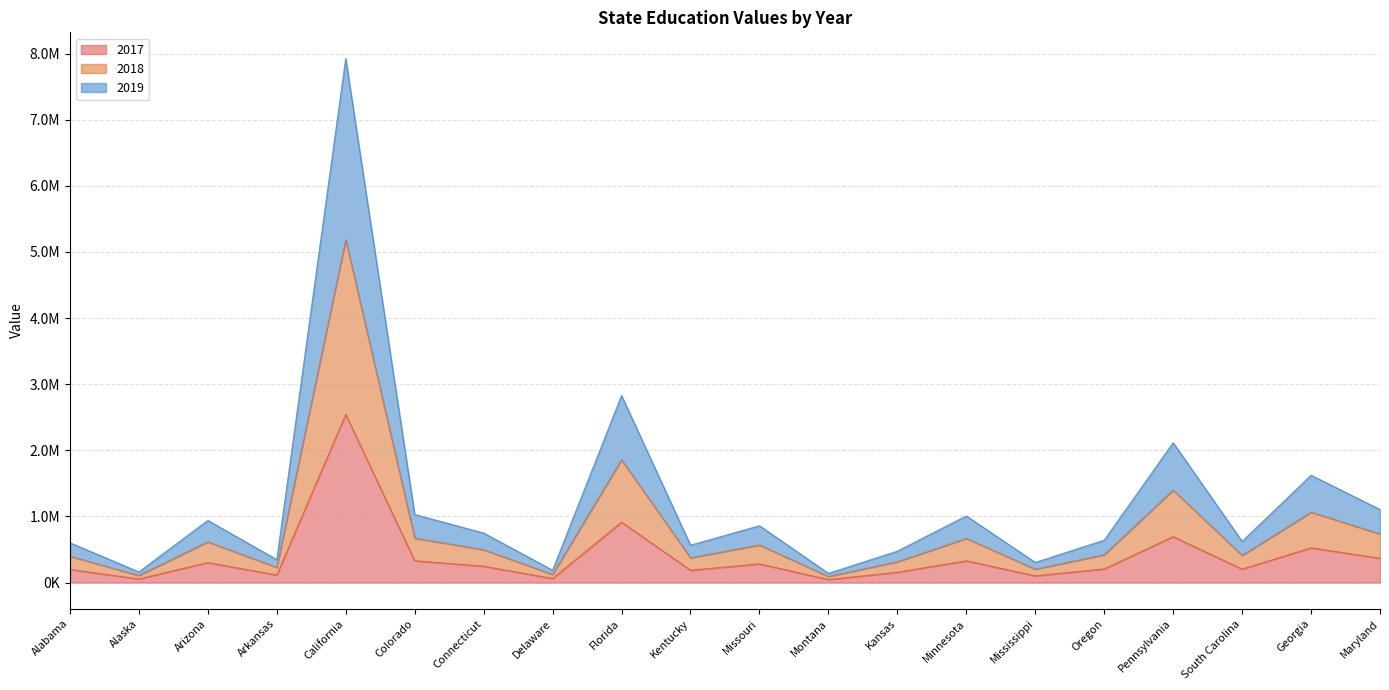

At how many categories does at least one series exceed 2412992?

2